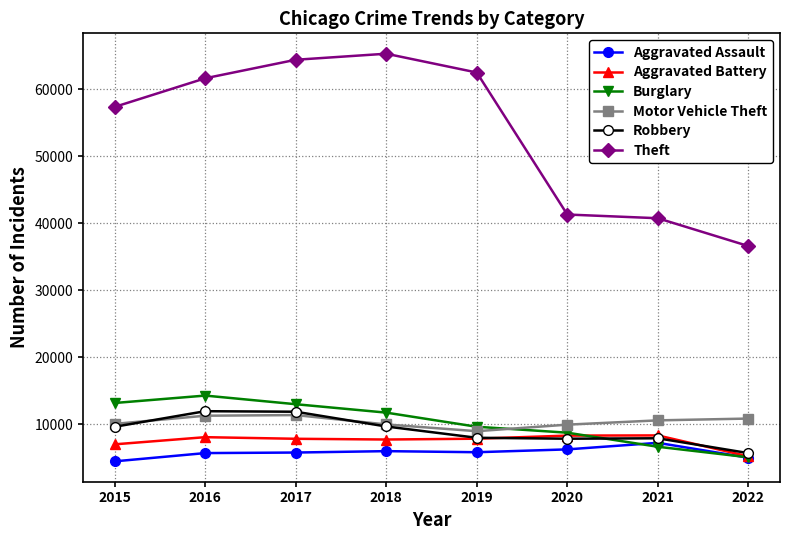

True or false: Theft and Aggravated Assault cross at least once.

False